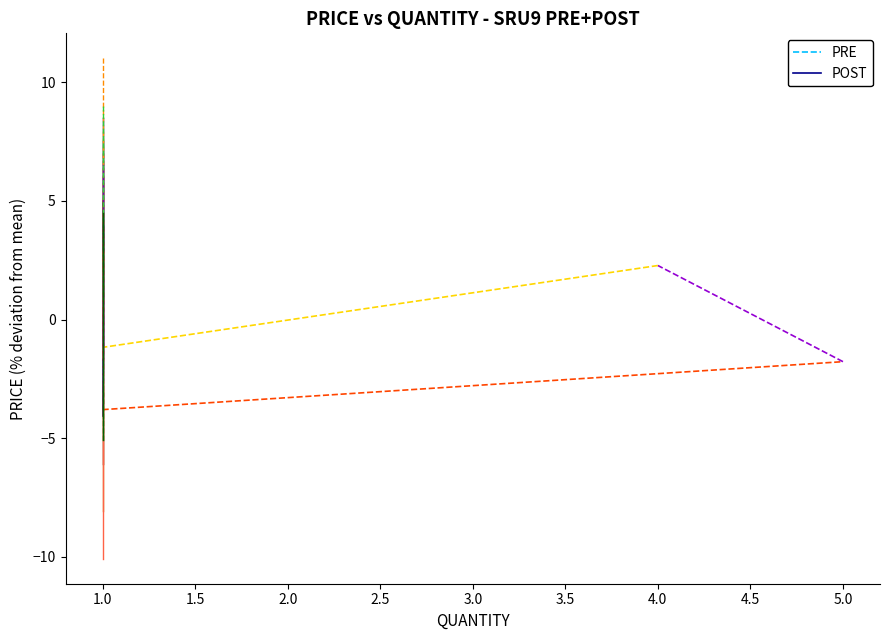

Does the chart display data point markers on the line(s)?

No